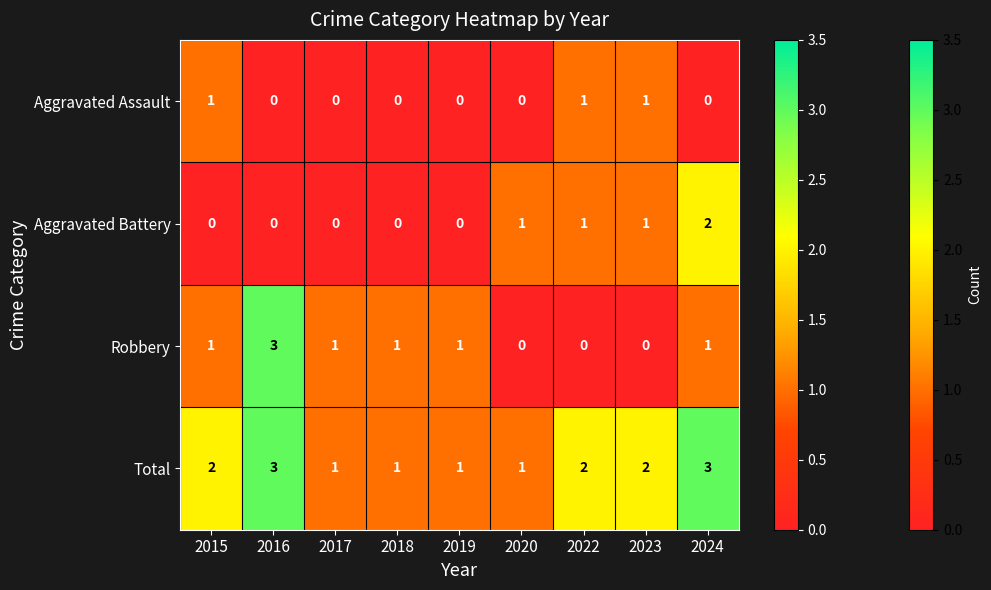

The Aggravated Battery series shows 1 at 2016. True or false?

False